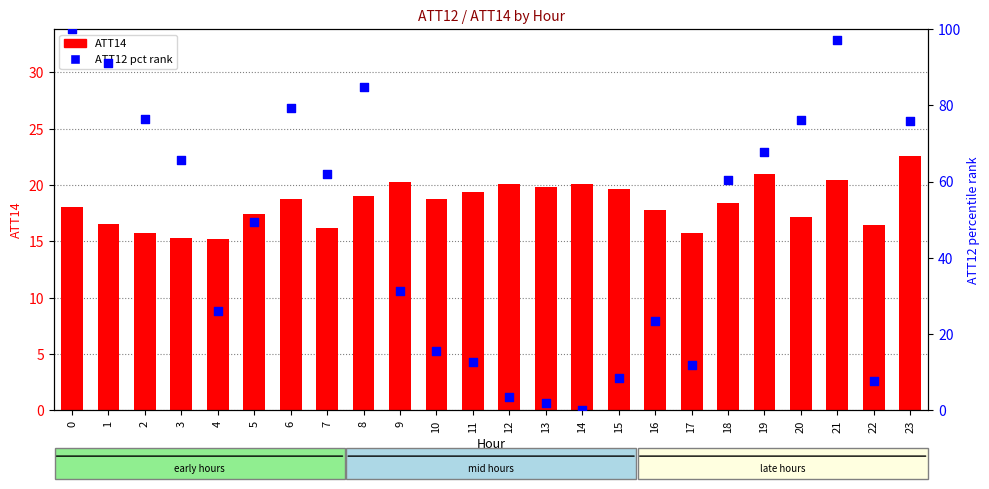

Is the value of ATT14 at 10 greater than the value of ATT12 (pct rank) at 8?

No